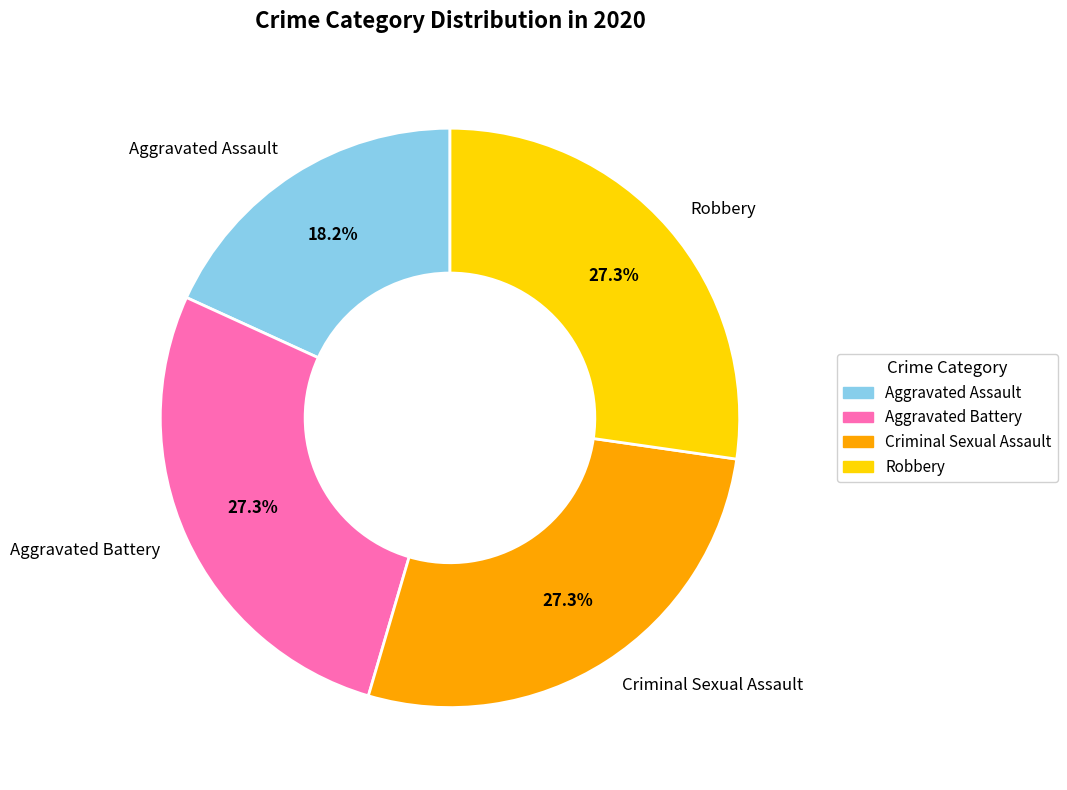

What portion of the pie excludes Criminal Sexual Assault?

72.7%